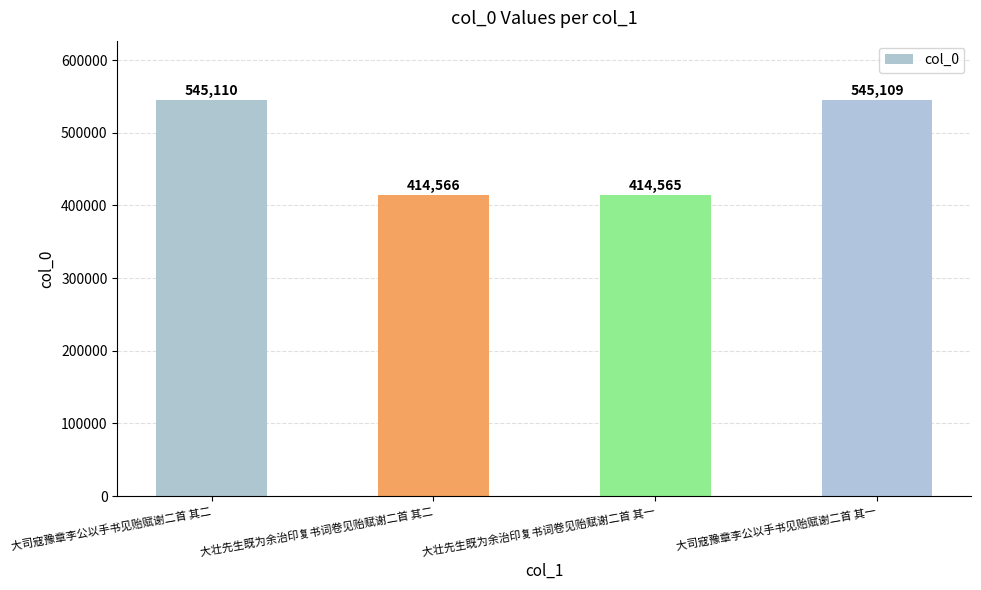

What is the minimum value shown in the chart?

414565